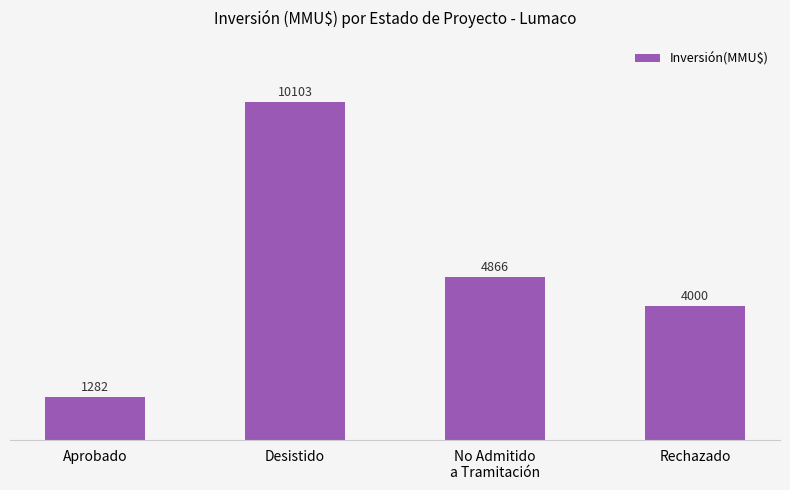

Which has a higher value, Rechazado or No Admitido
a Tramitación?

No Admitido
a Tramitación